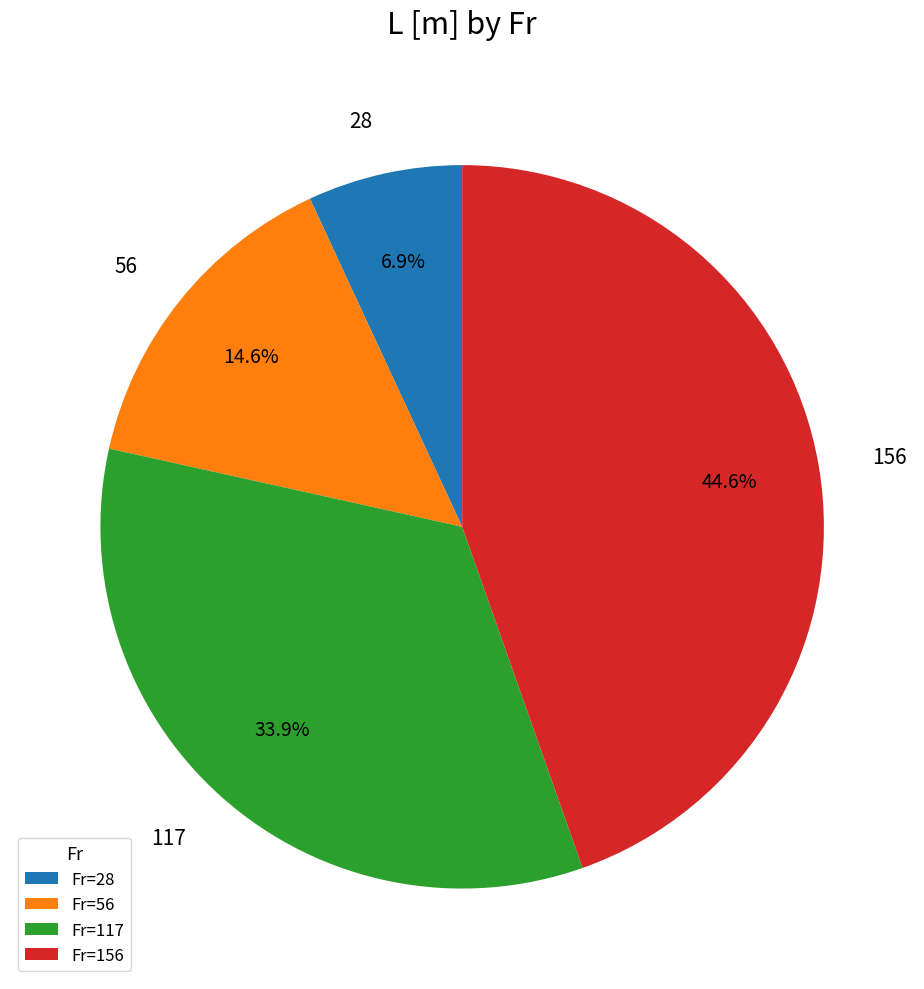

Rank the categories by value from highest to lowest.

Fr=156, Fr=117, Fr=56, Fr=28